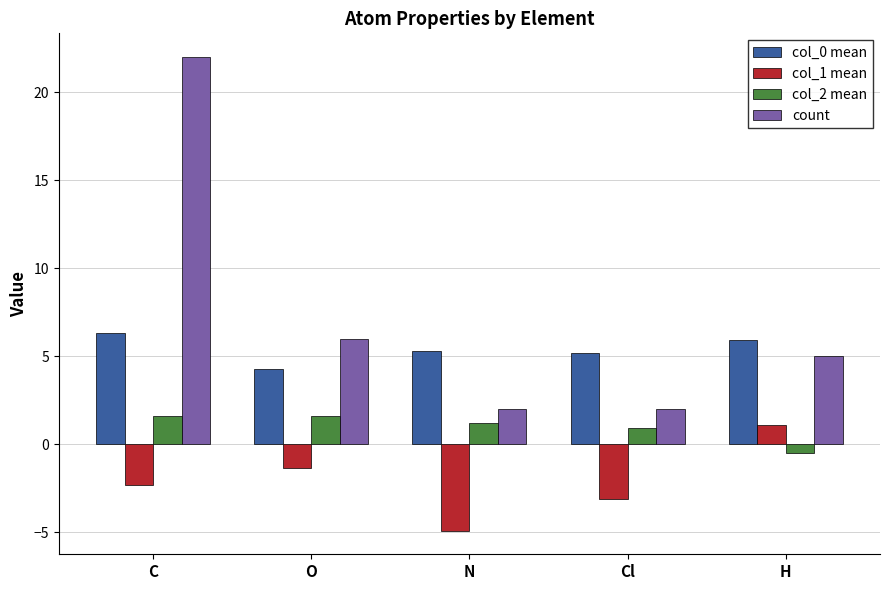

At which category is the sum across all series the highest?

C